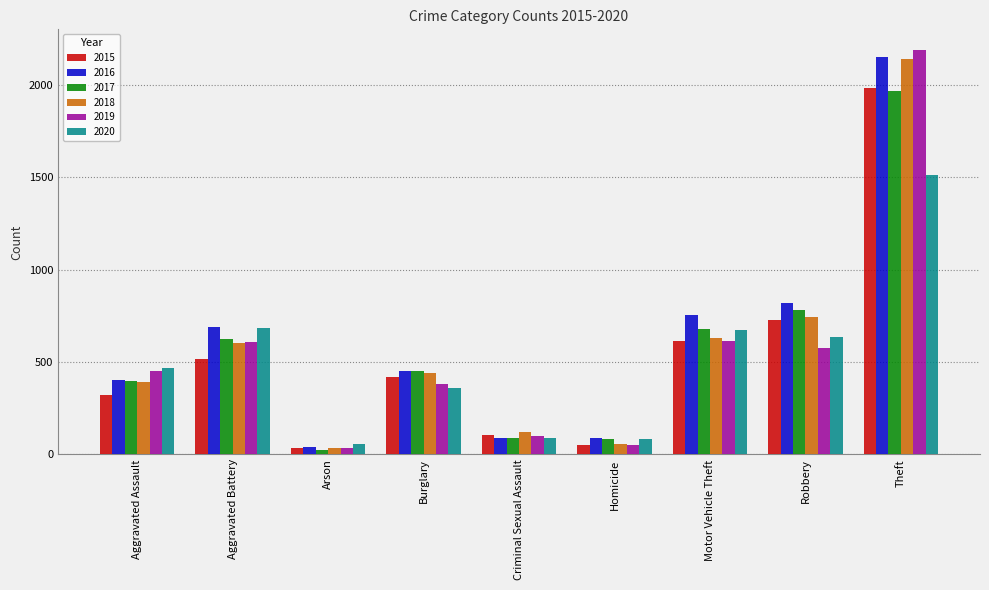

At which category does the chart reach its minimum across all series?

Arson